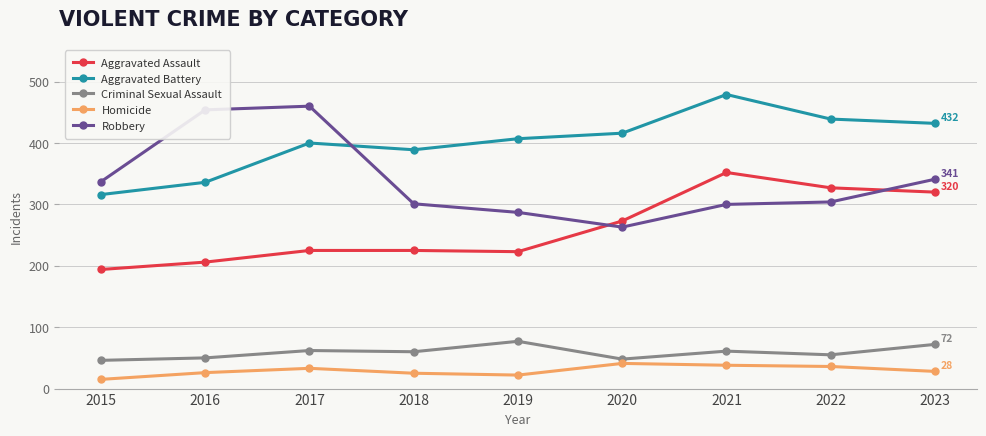

How many categories are shown in the chart?

9